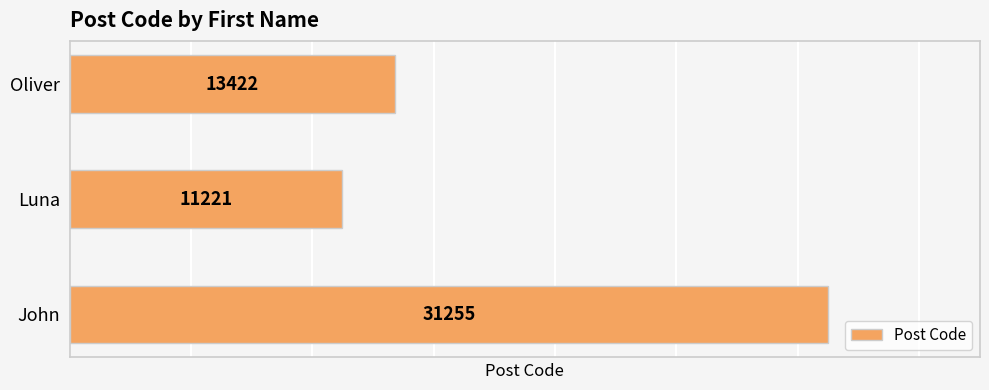

Reading bottom to top, list all the values displayed in this chart.

John=31255	Luna=11221	Oliver=13422